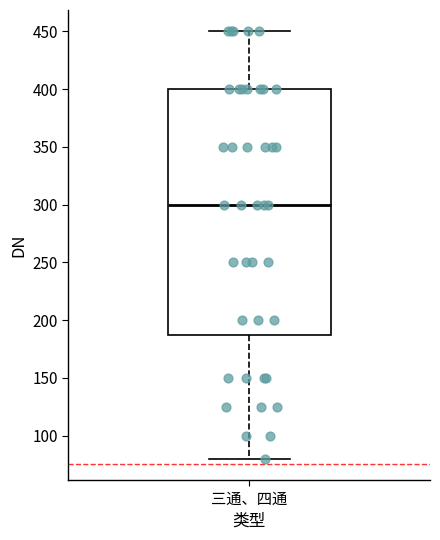

Transcribe this box plot: give where the median line is, the range the box spans, and where the two whiskers end, as read against the y-axis. The values are not printed on the chart, so give them approximately, as read against the axis.

median 300, box 190 to 400, whiskers 80 to 450